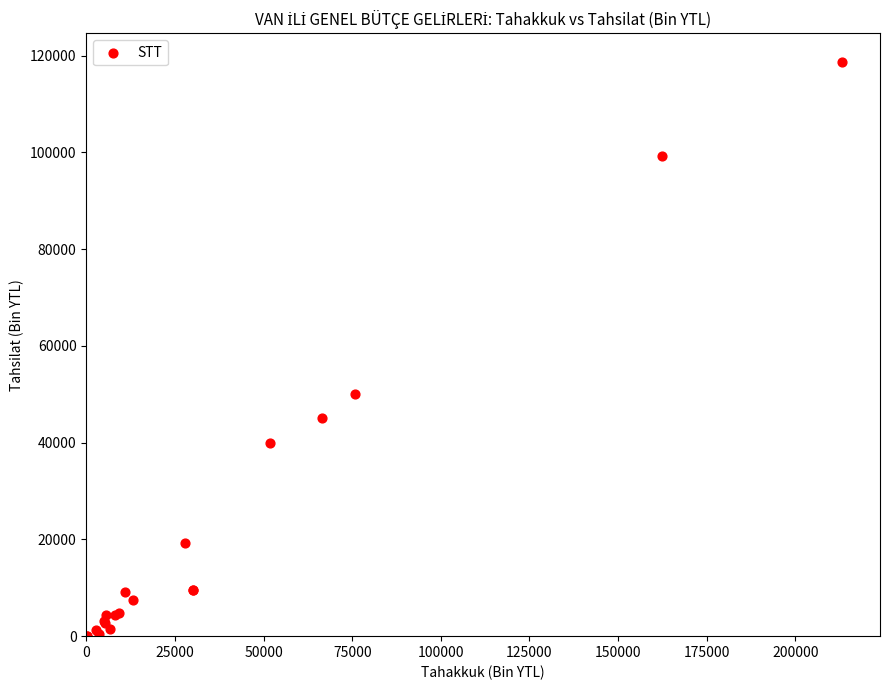

What Y value in the scatter plot is closest to 59336?

49989